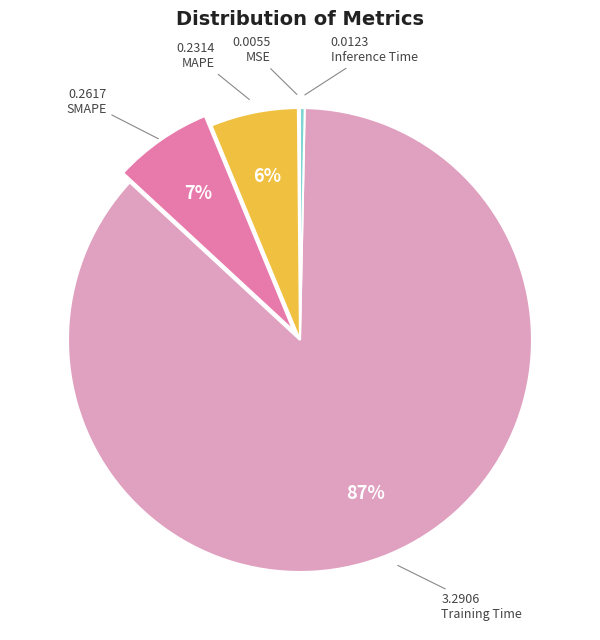

To the nearest percent, what percentage of the pie is SMAPE?

7%